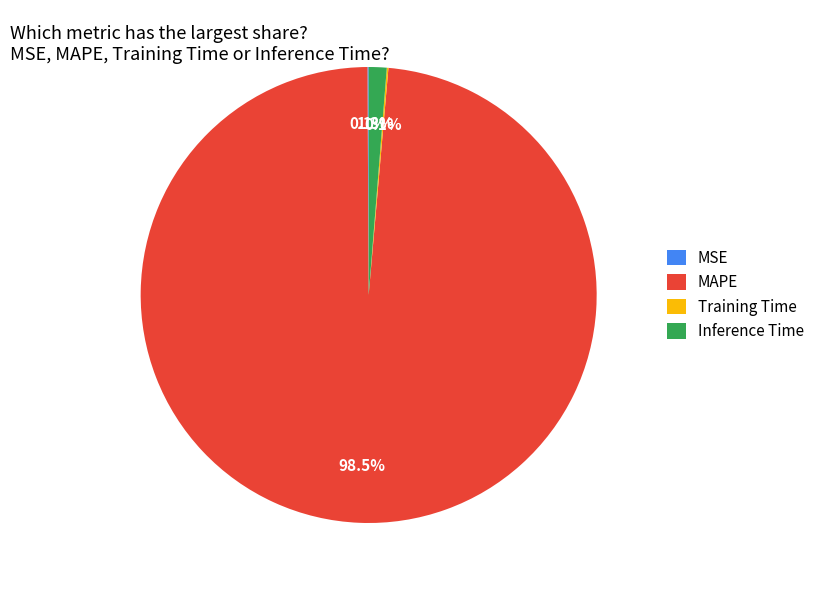

What portion of the pie excludes MAPE?

1.5%